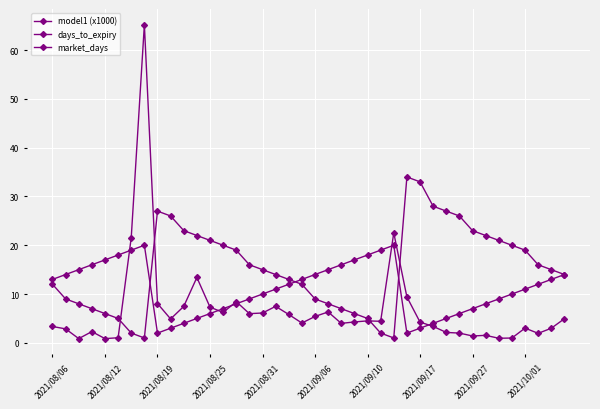

True or false: days_to_expiry has more than 1 interior local peaks.

True